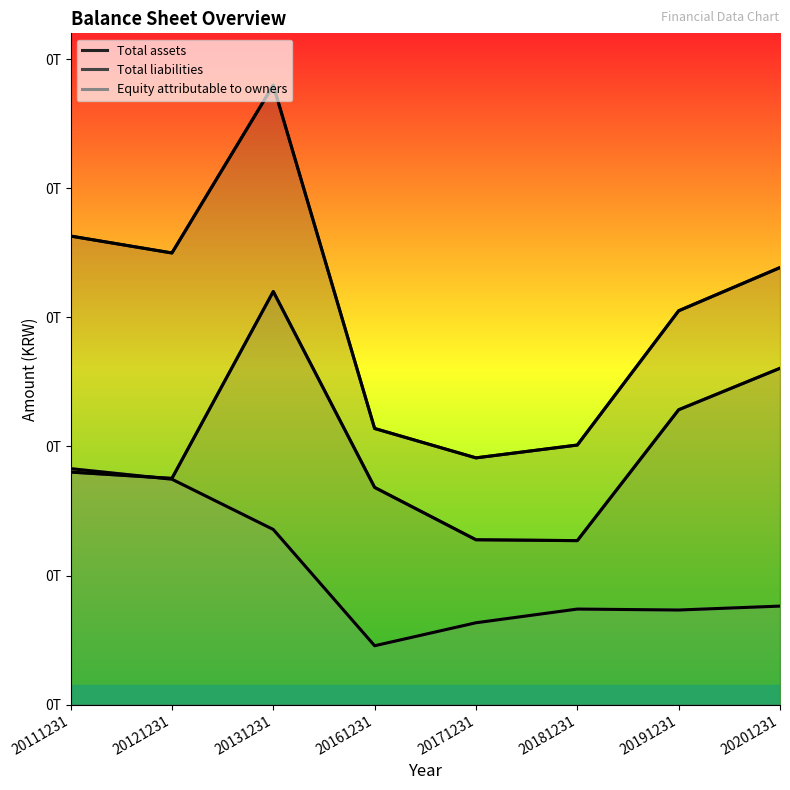

What is the value of the Equity attributable to owners point at the 4th from the left?

22818217691